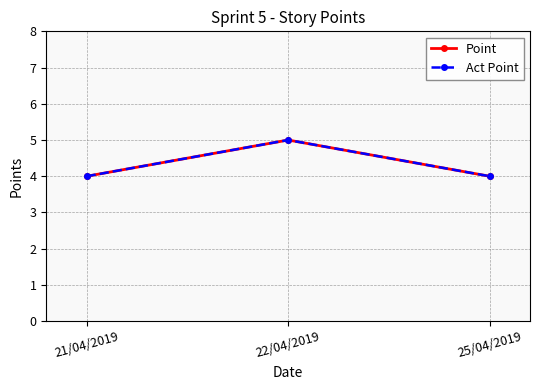

Does the chart have visible grid lines?

Yes